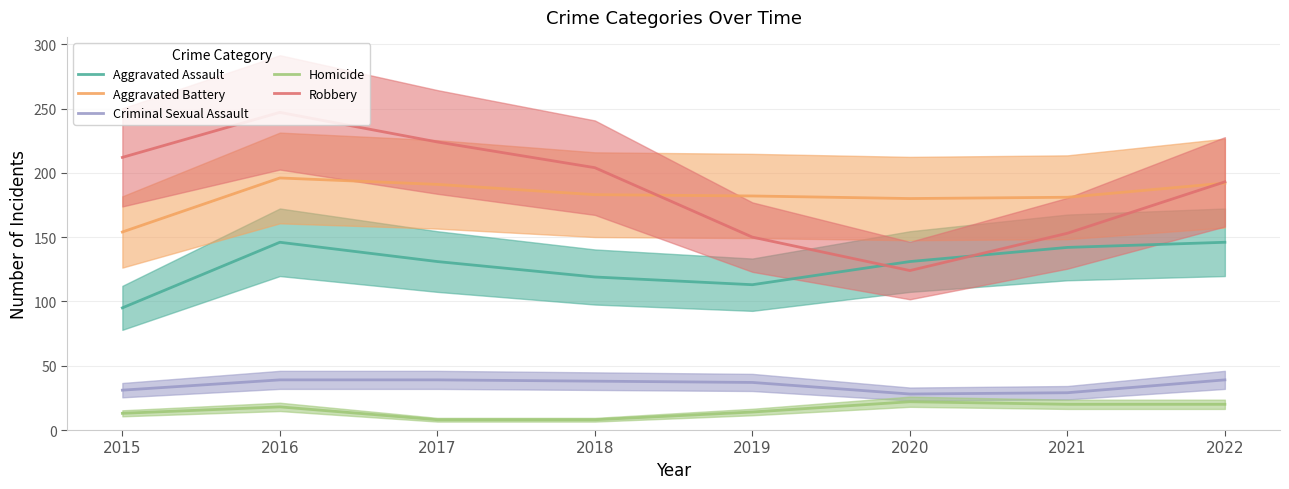

Reading left to right, what are all the values shown in this chart?

Aggravated Assault: 95	146	131	119	113	131	142	146
Aggravated Battery: 154	196	191	183	182	180	181	192
Criminal Sexual Assault: 31	39	39	38	37	28	29	39
Homicide: 13	18	8	8	14	22	20	20
Robbery: 212	247	224	204	150	124	153	193